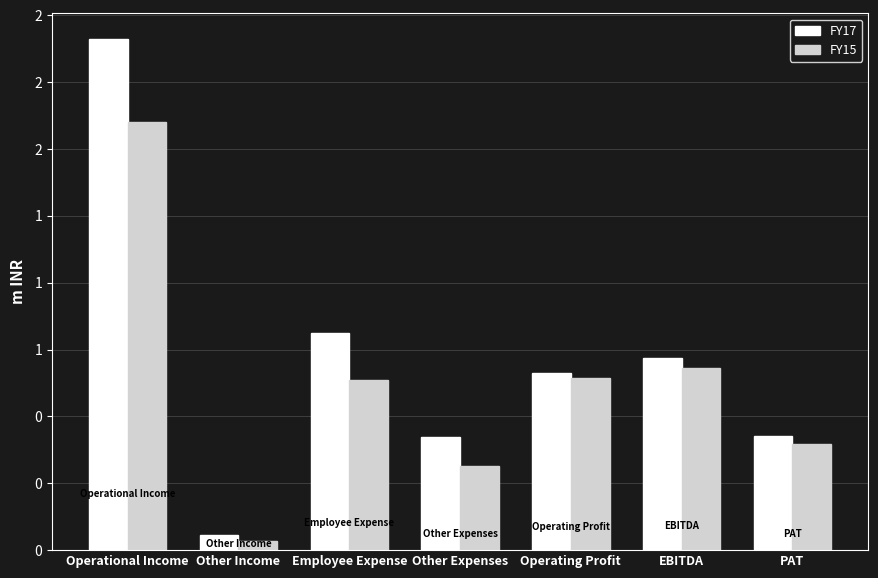

List the series in order of their peak value, highest first.

FY17, FY15